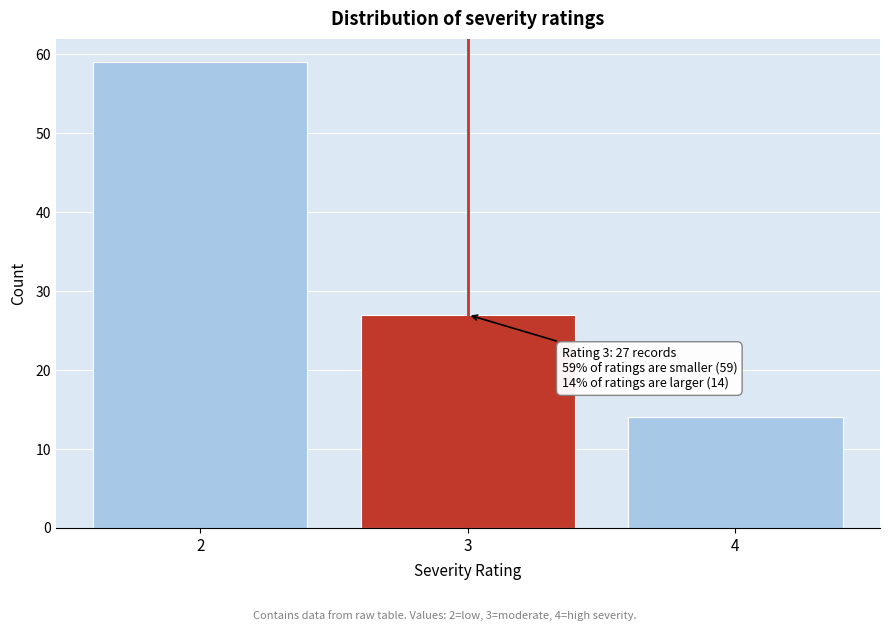

Reading left to right, transcribe all the data shown in this chart.

59	27	14